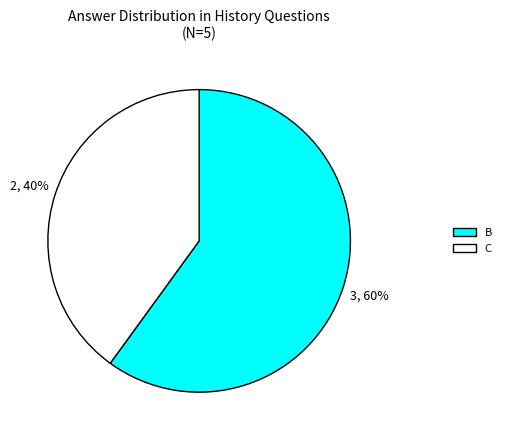

Is it true that B is 50% of the pie?

False